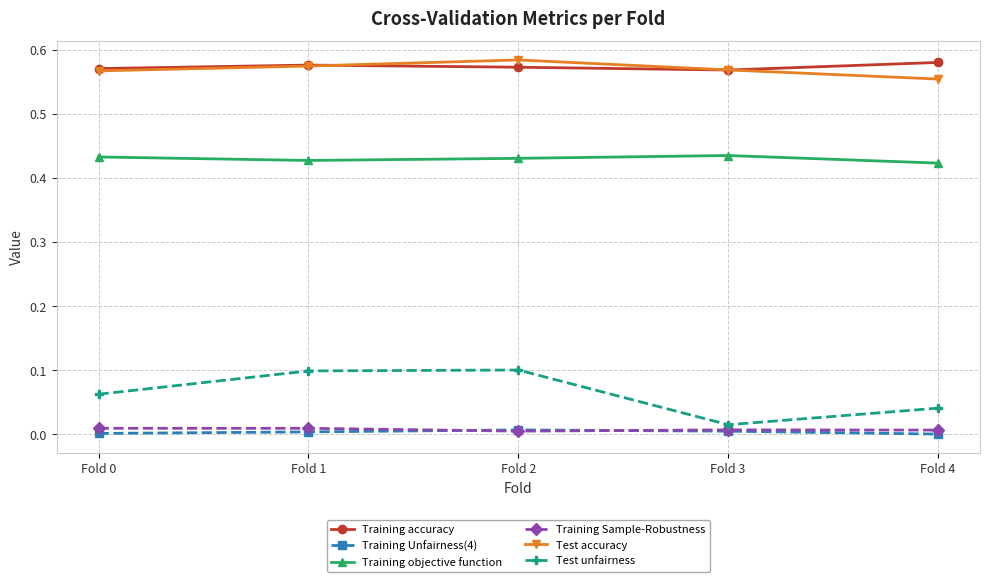

What are all the series names shown in the legend?

Training accuracy, Training Unfairness(4), Training objective function, Training Sample-Robustness, Test accuracy, Test unfairness